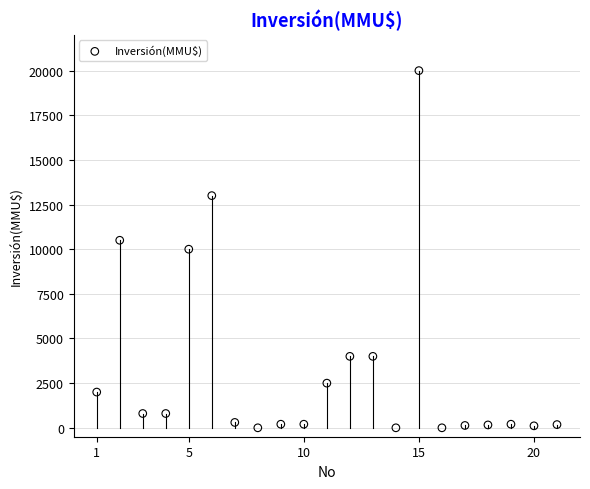

What is the range of Y values (max minus min)?

20000